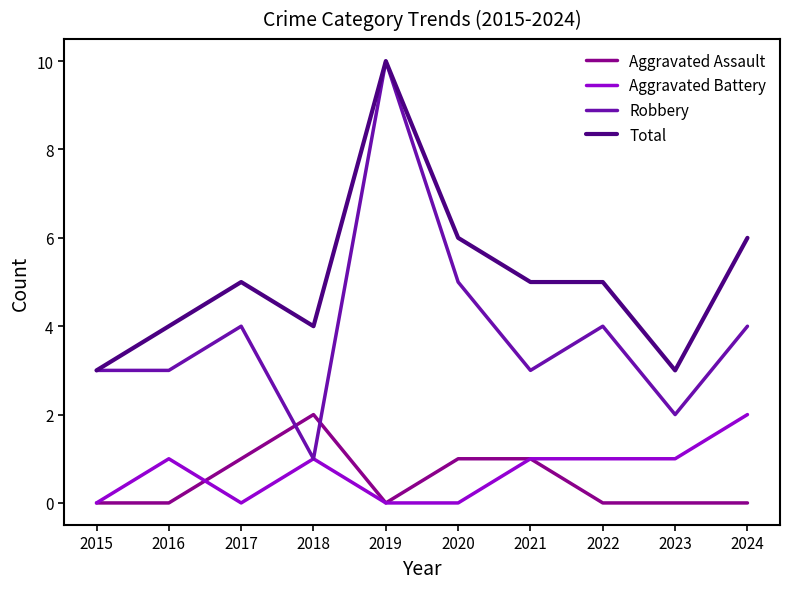

How many values in the Robbery series are below 4?

5